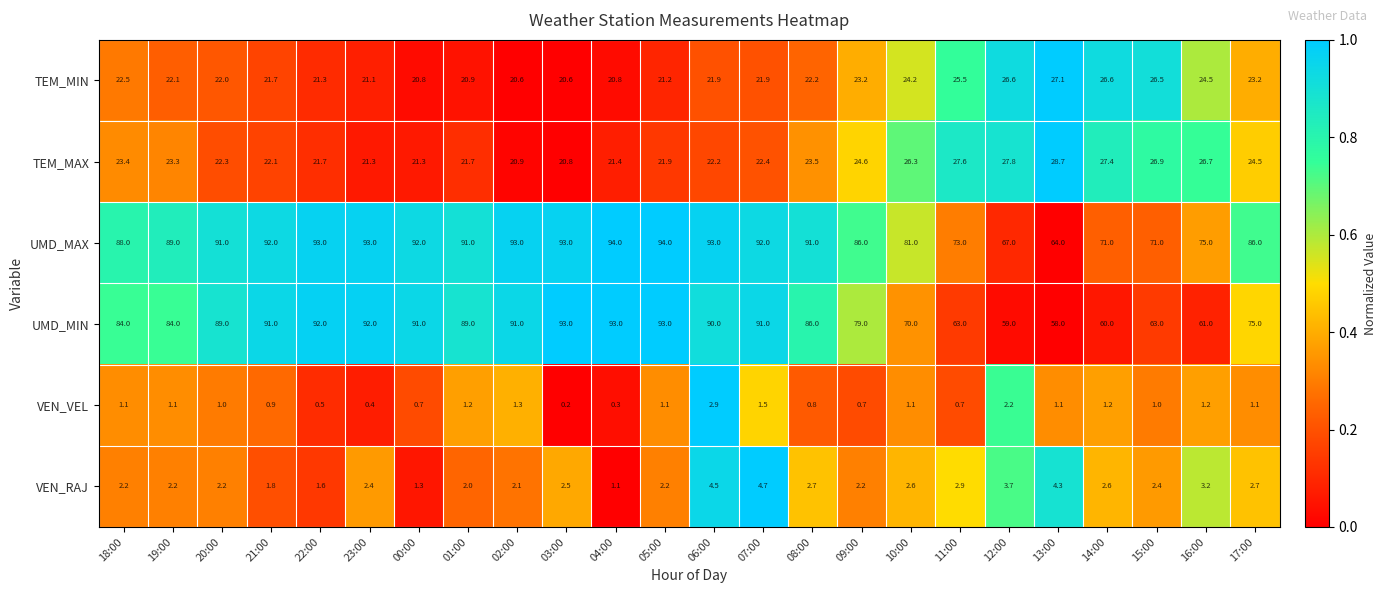

How many categories are shown in the chart?

24